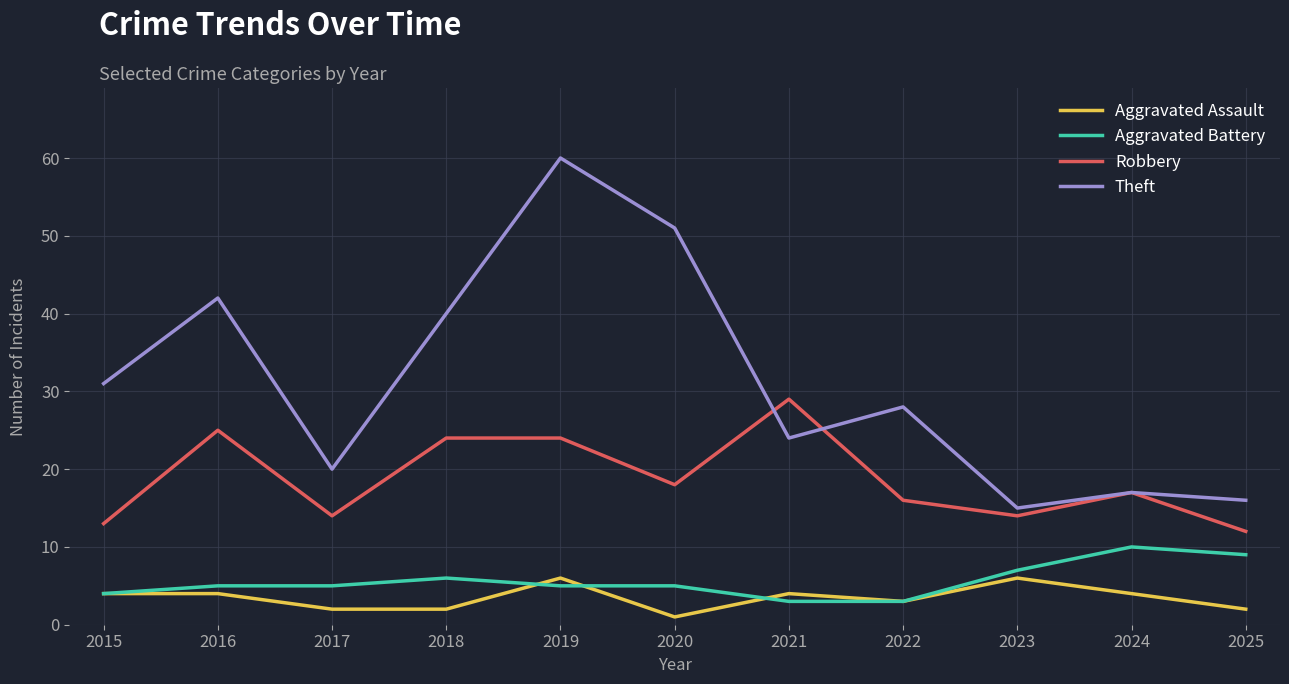

List the series in order of their peak value, lowest first.

Aggravated Assault, Aggravated Battery, Robbery, Theft